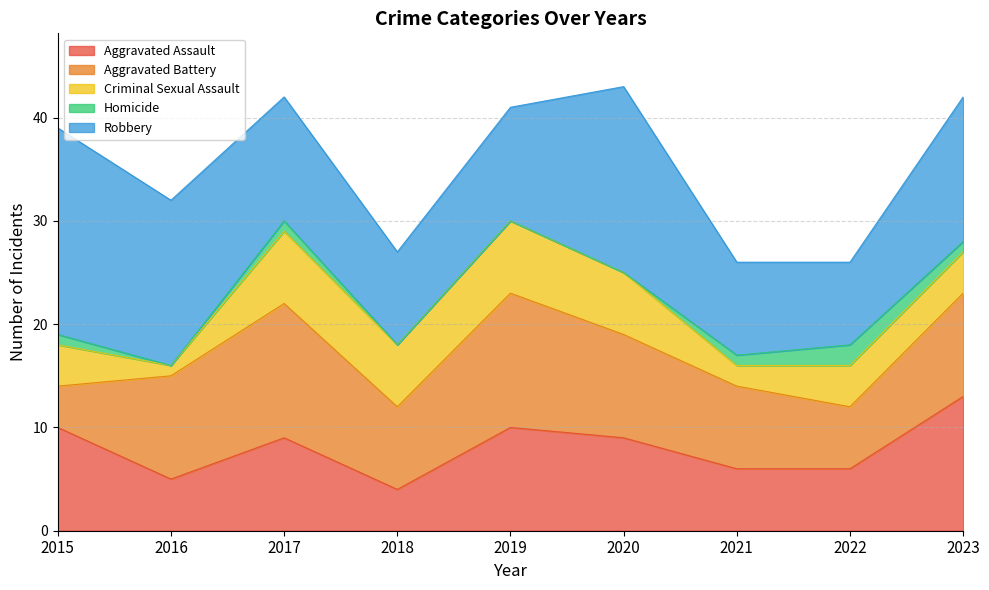

Which series changed the most between 2015 and 2017?

Aggravated Battery